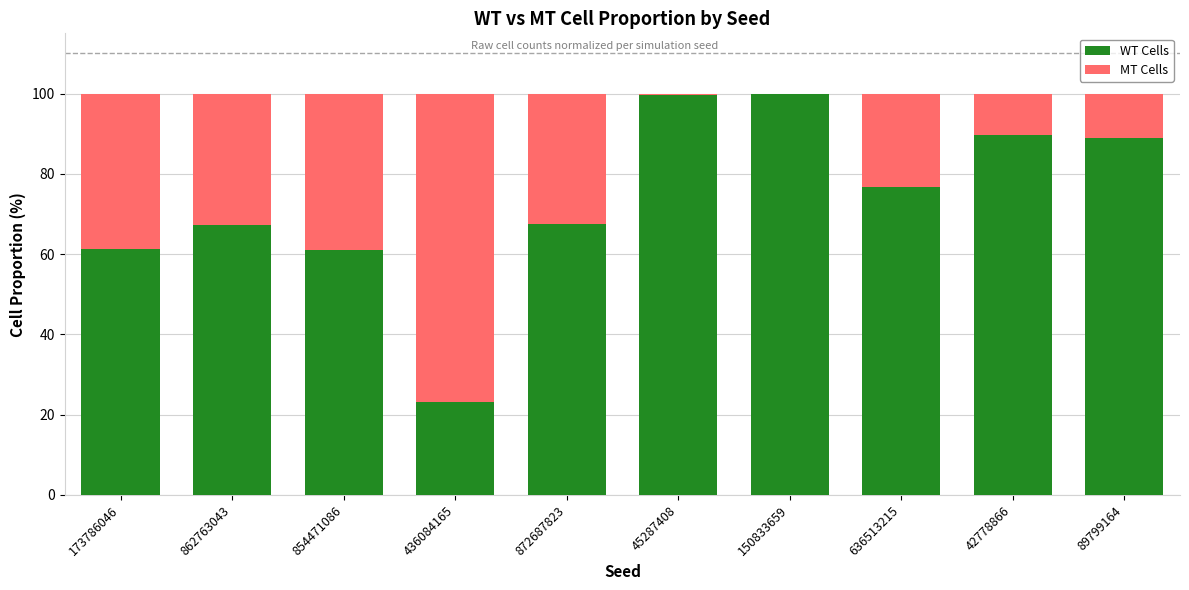

True or false: WT Cells has a value of 19.7 at 862763043.

False